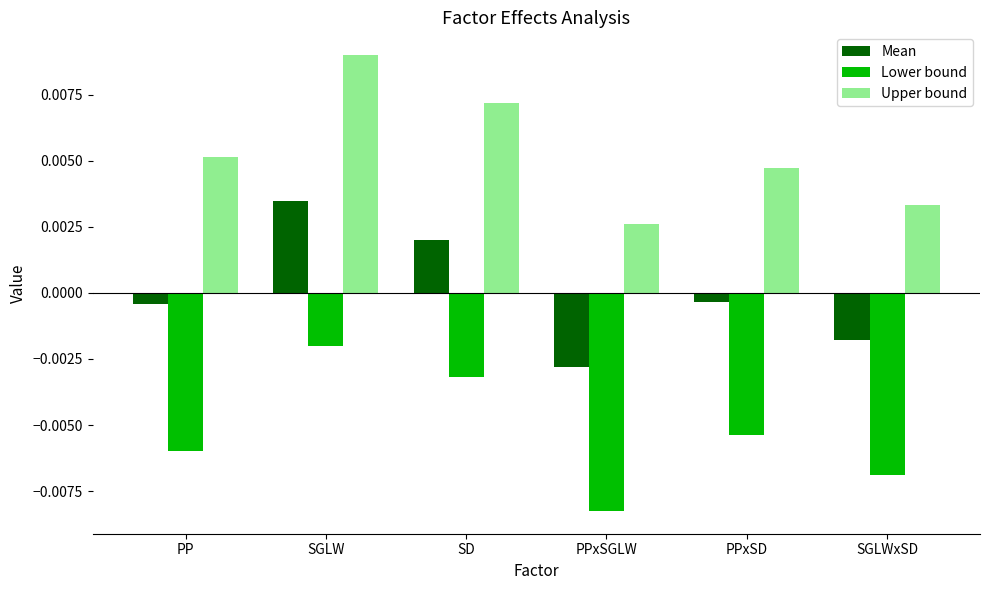

At which category is the sum across all series the highest?

SGLW